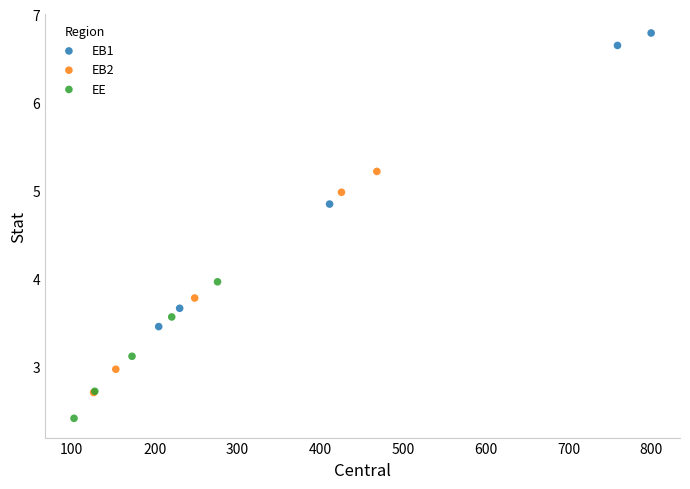

Which series reaches the minimum Y coordinate?

EE